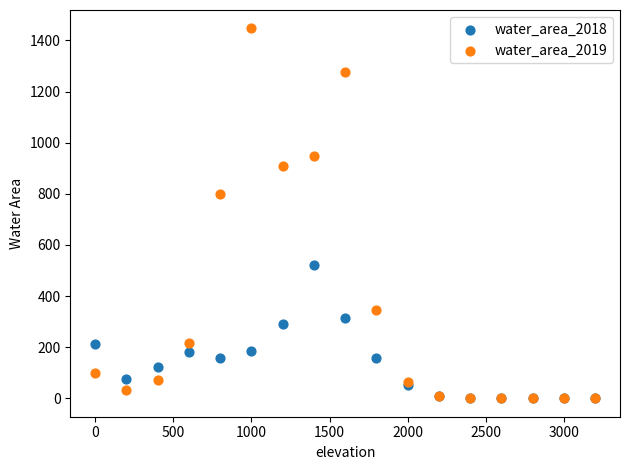

Which series has the largest Y range (max minus min)?

water_area_2019